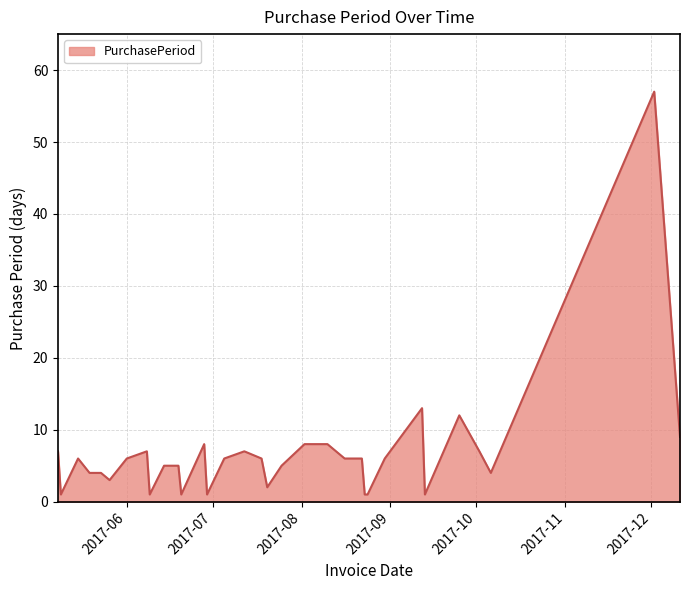

What is the difference between the maximum and minimum values?

56